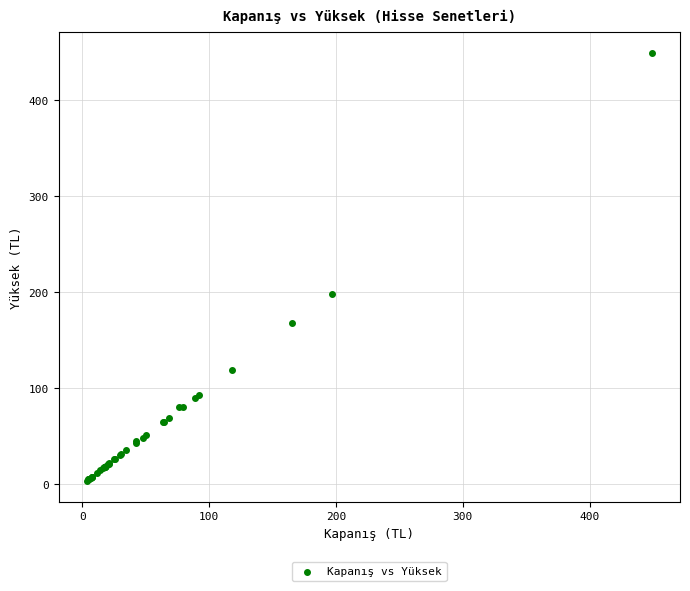

What Y value in the scatter plot is closest to 226?

198.5